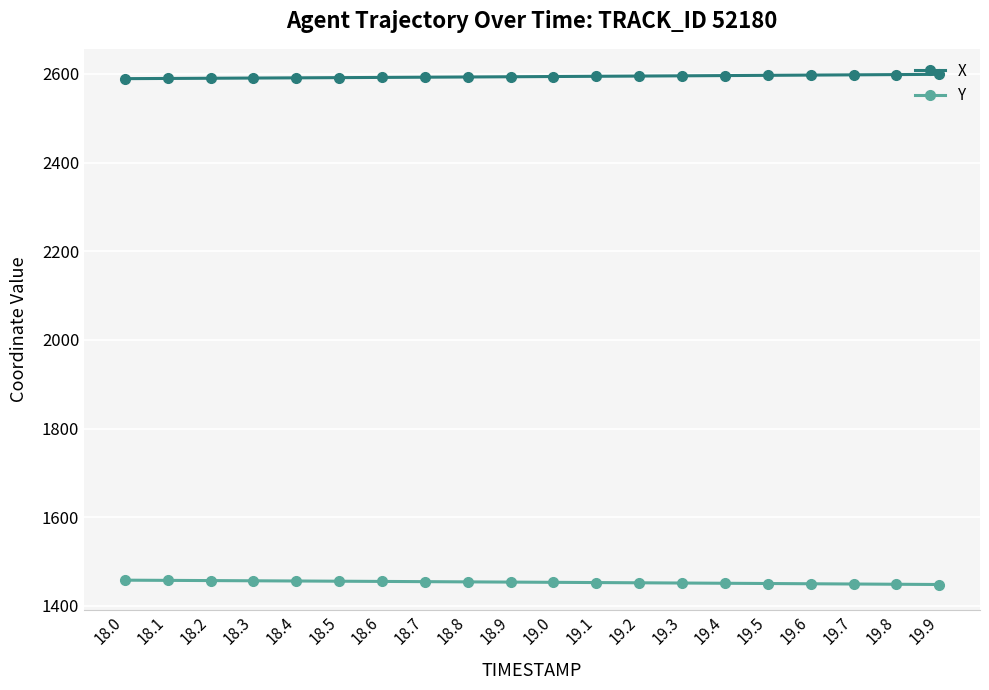

At how many categories does at least one series exceed 1649?

20